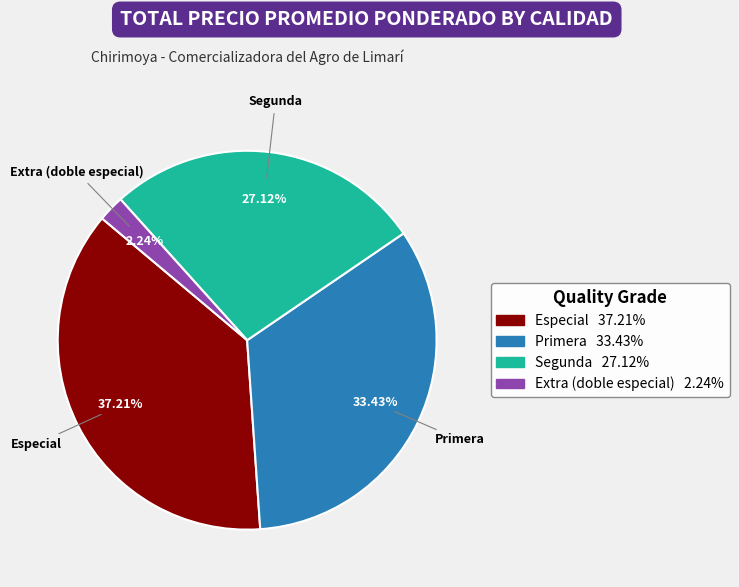

To the nearest percent, what is the combined percentage of Extra (doble especial) and Segunda?

29%